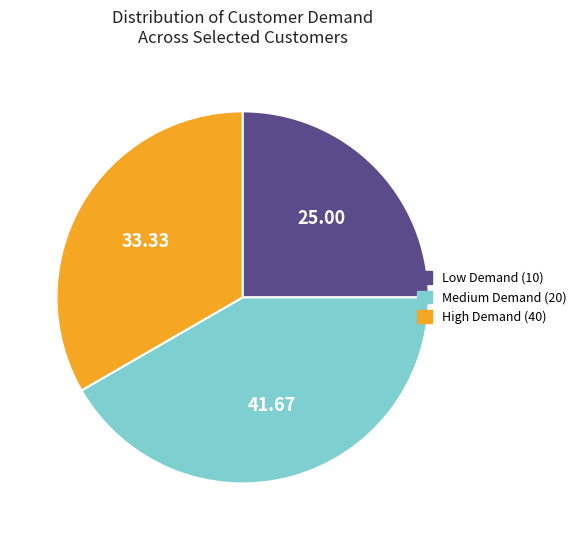

Combined, do Medium Demand (20) and High Demand (40) account for over 50%?

Yes